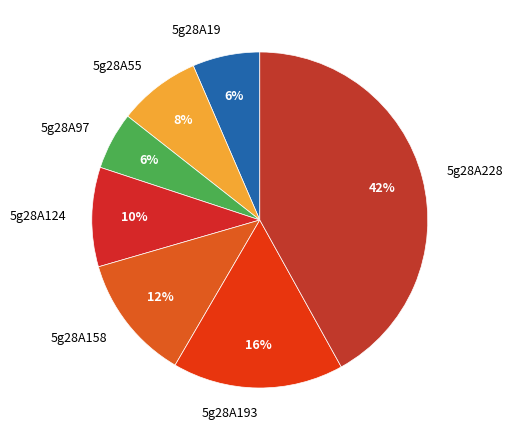

The 5g28A97 slice represents 11% of the pie. True or false?

False